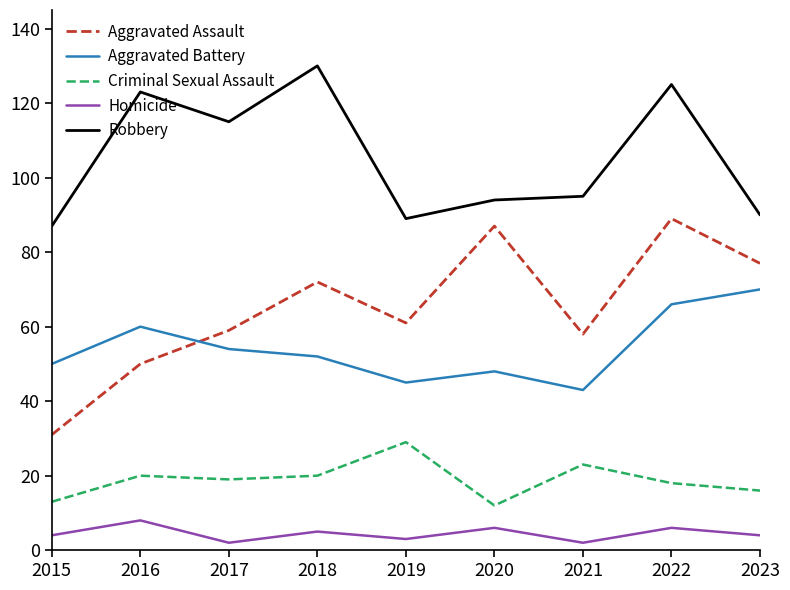

Count the number of categories in the chart.

9